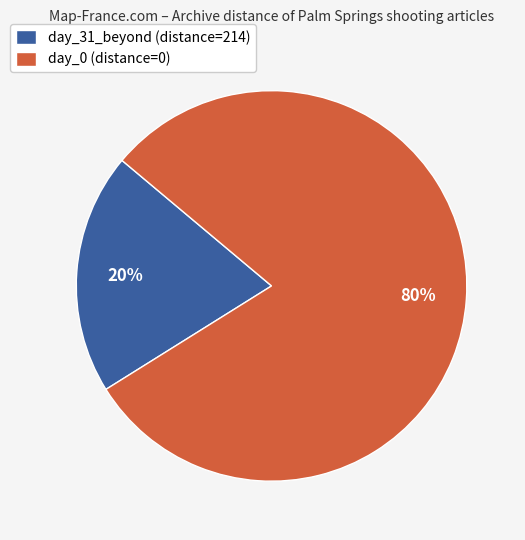

Combined, do day_0 (distance=0) and day_31_beyond (distance=214) account for over 50%?

Yes